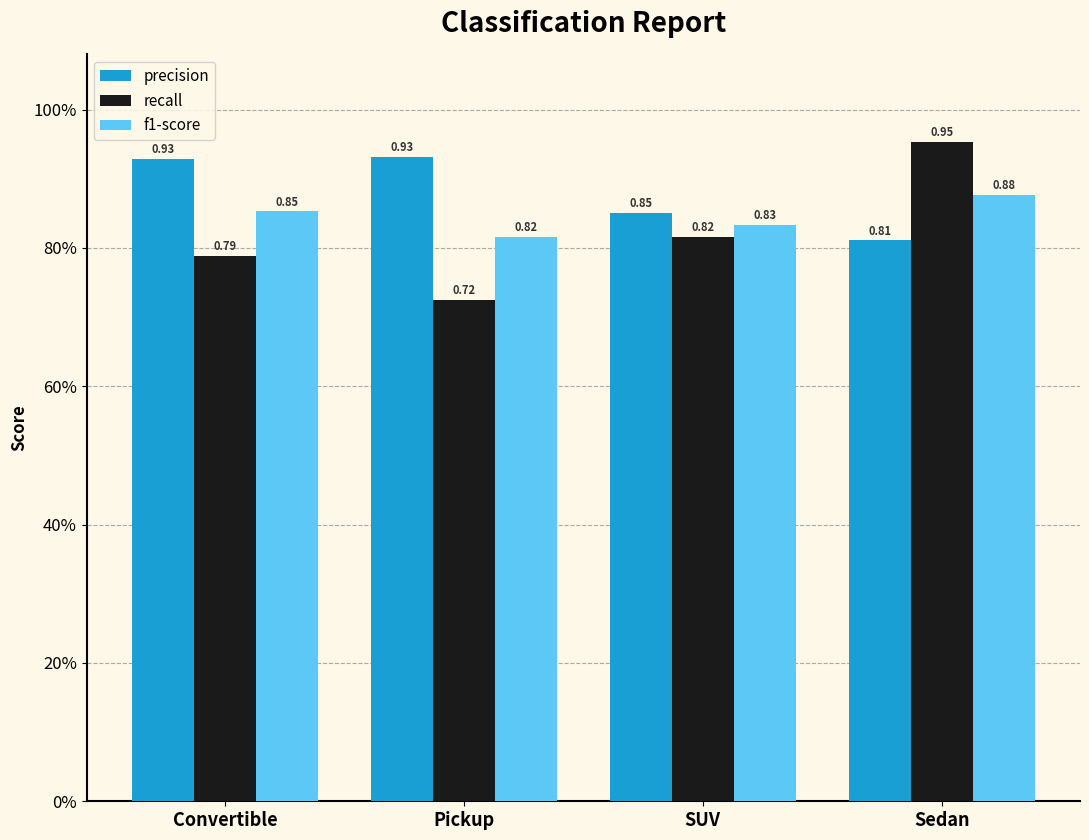

What is the average value of the recall series?

0.8